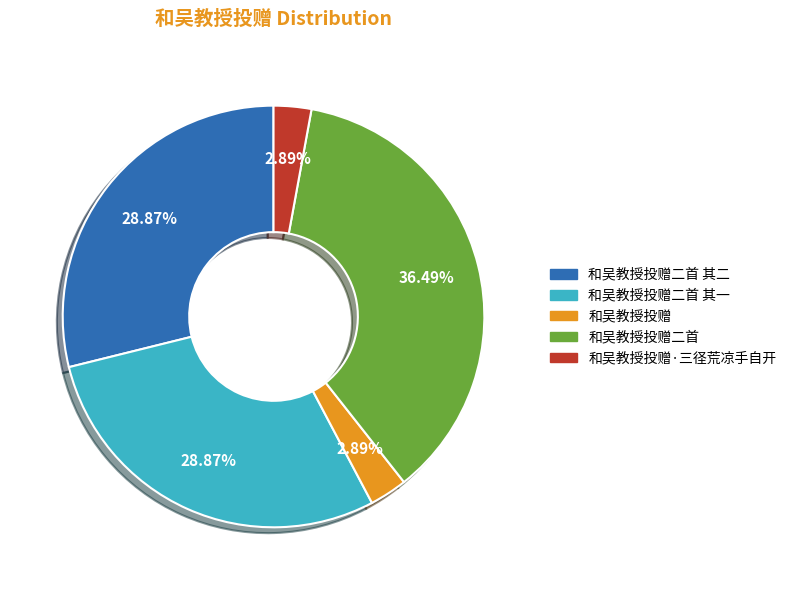

How many segments does this pie chart have?

5